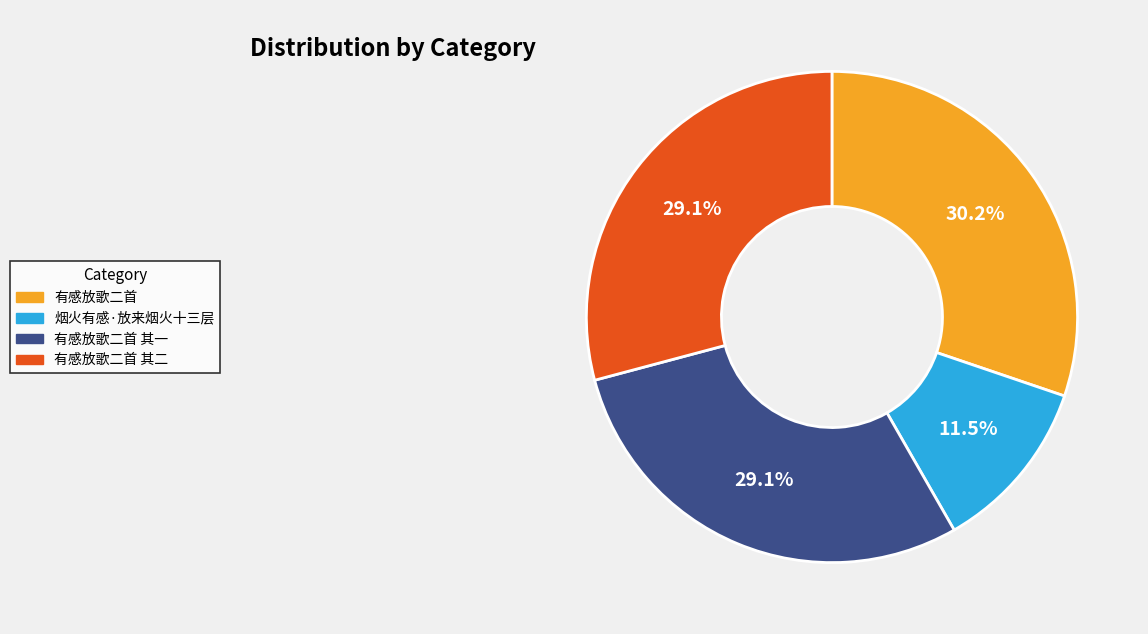

To the nearest percent, what is the difference between the largest and smallest slice percentages?

19%